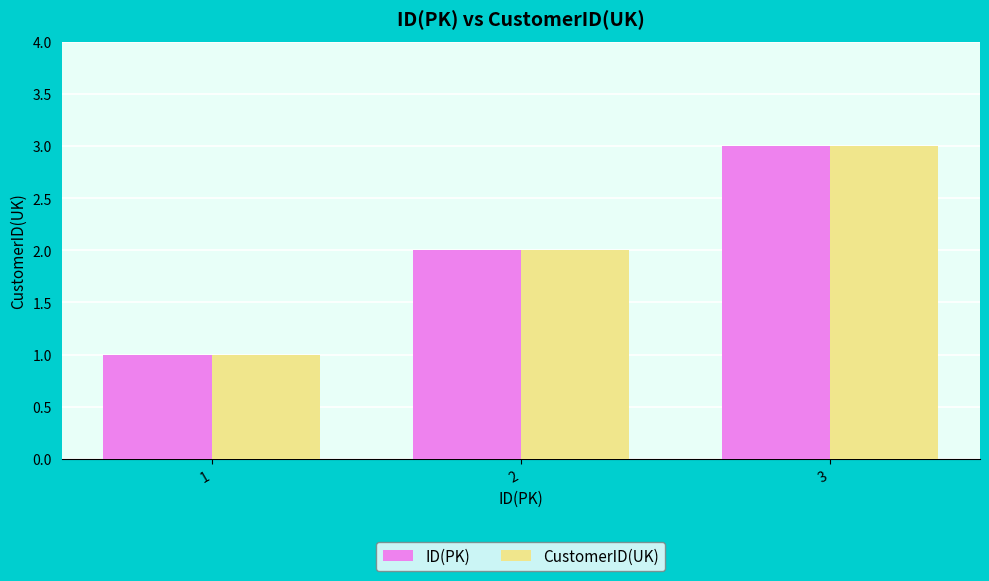

Reading right to left, what are all the values shown in this chart?

ID(PK): 3	2	1
CustomerID(UK): 3	2	1